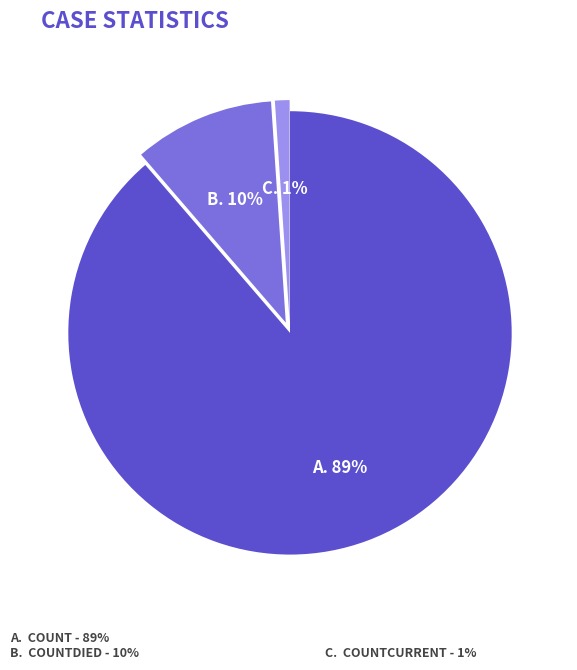

To the nearest percent, what is the average slice percentage?

33%